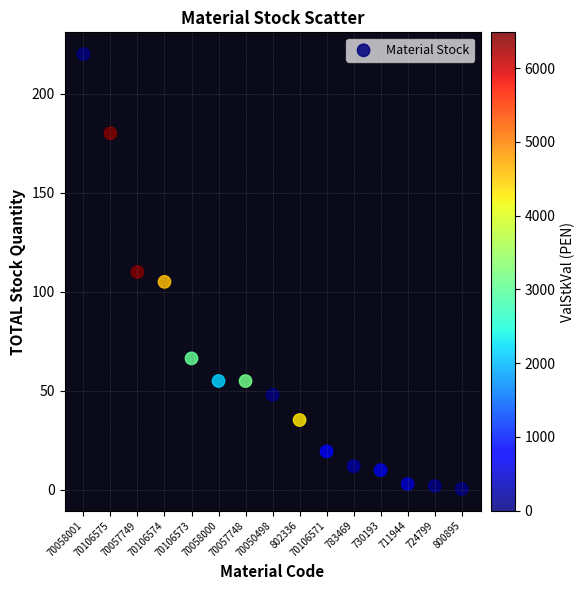

Count the number of points in this scatter plot.

15